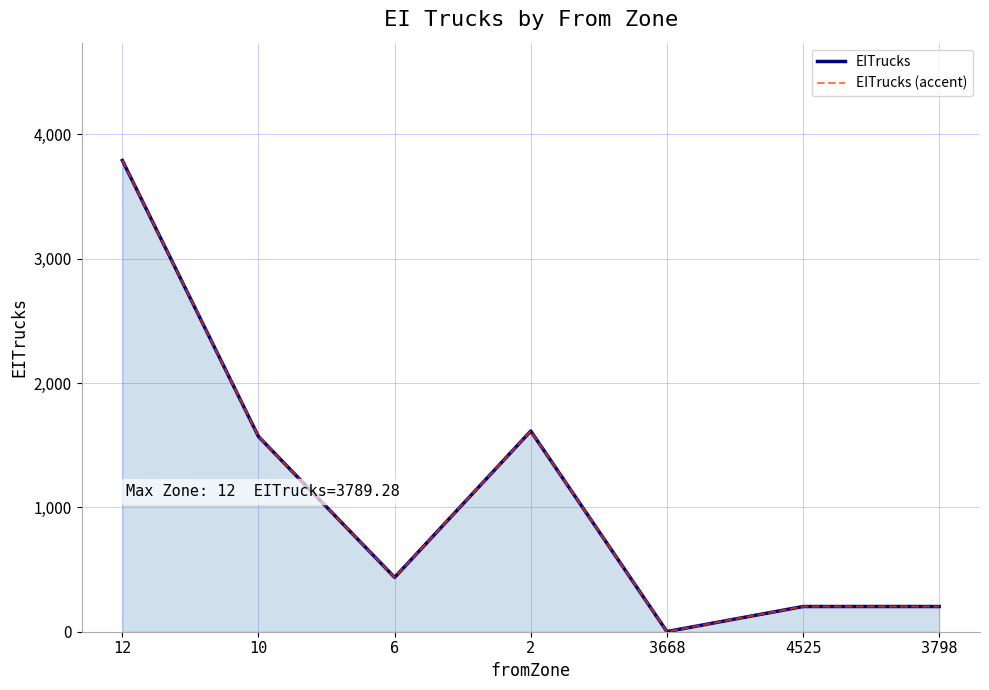

Rank the series by their maximum value, from lowest to highest.

EITrucks, EITrucks (accent)